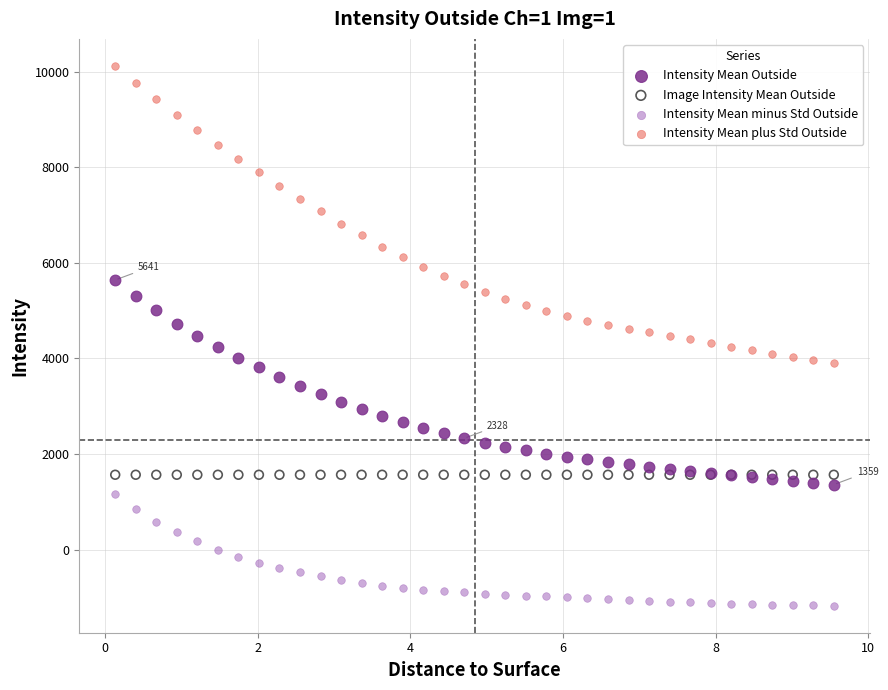

Which series contains the lowest Y value?

Intensity Mean minus Std Outside